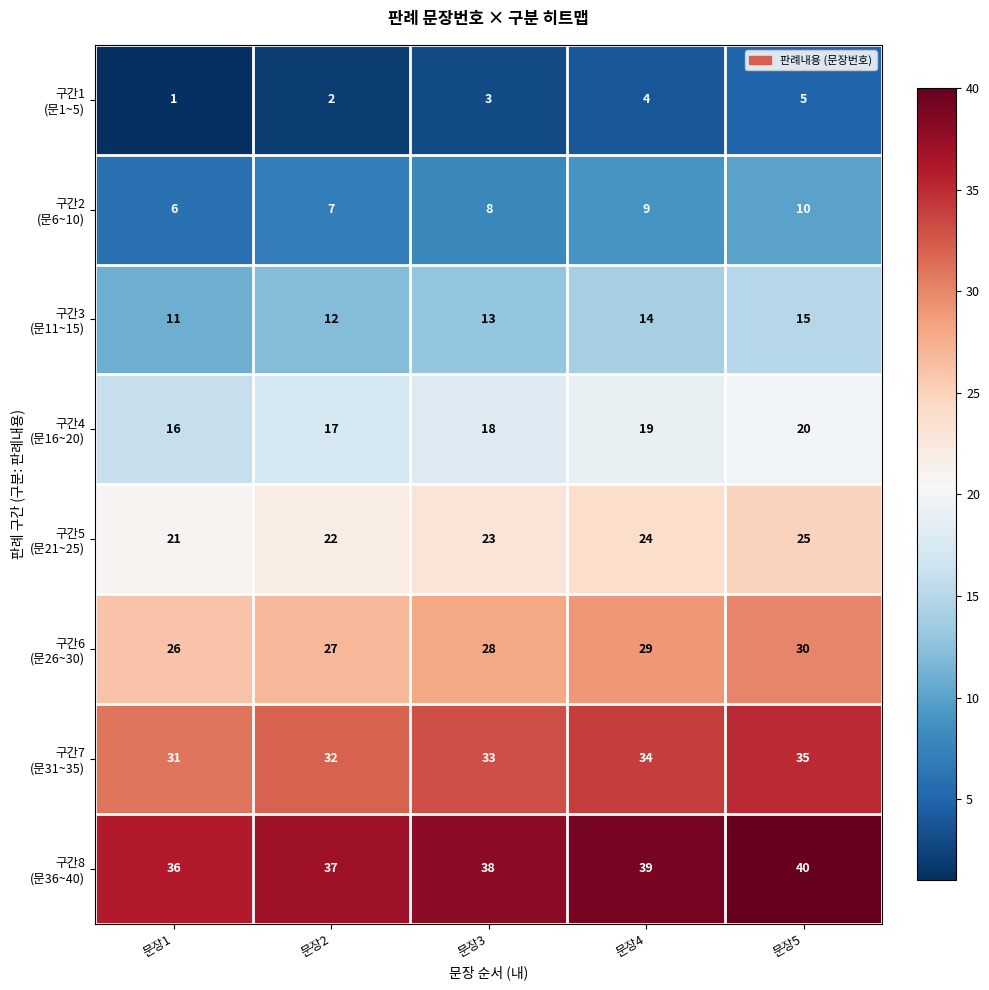

Which category has the highest value across all series?

문장5